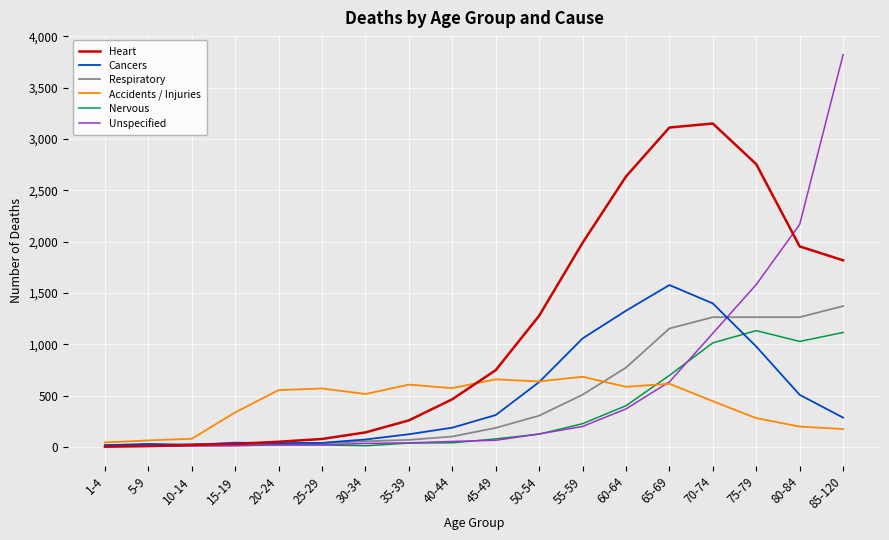

Rank the series by their maximum value, from highest to lowest.

Unspecified, Heart, Cancers, Respiratory, Nervous, Accidents / Injuries